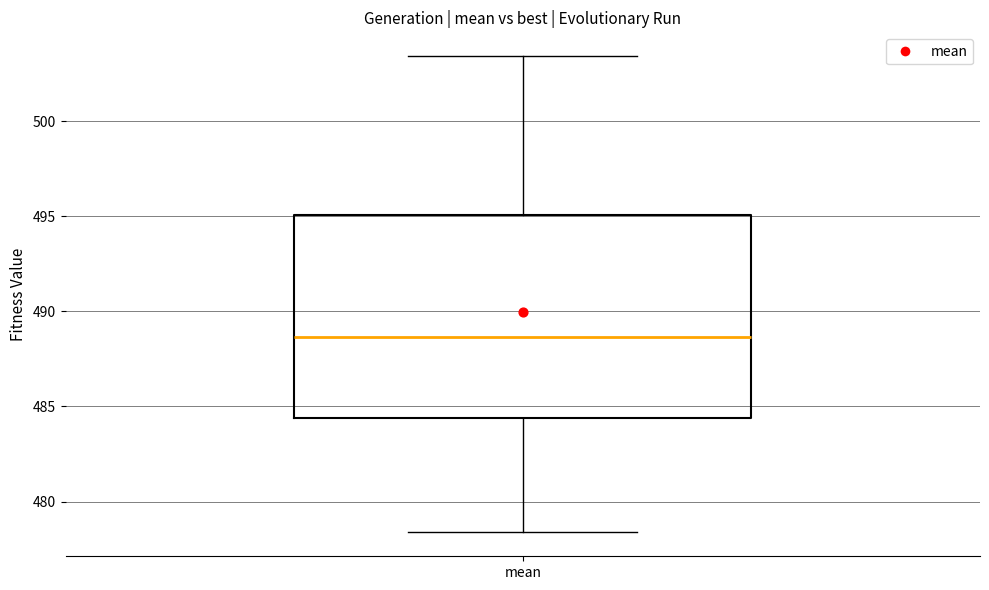

Read this box plot against the y-axis: the position of the median line, the range covered by the box, and the ends of both whiskers. The values are not printed on the chart, so give them approximately, as read against the axis.

median 488.5, box 484.5 to 495.0, whiskers 478.5 to 503.5